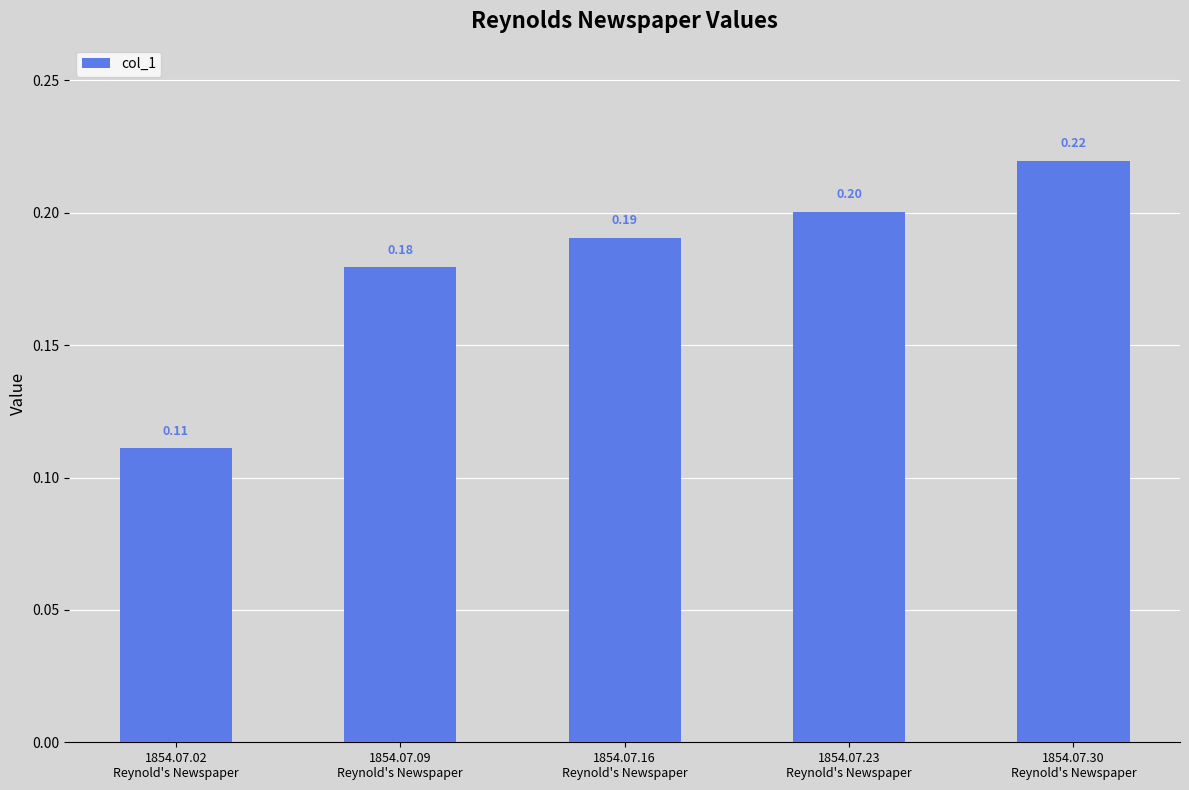

Is it true that the value at 1854.07.09
Reynold's Newspaper is 0.2?

True